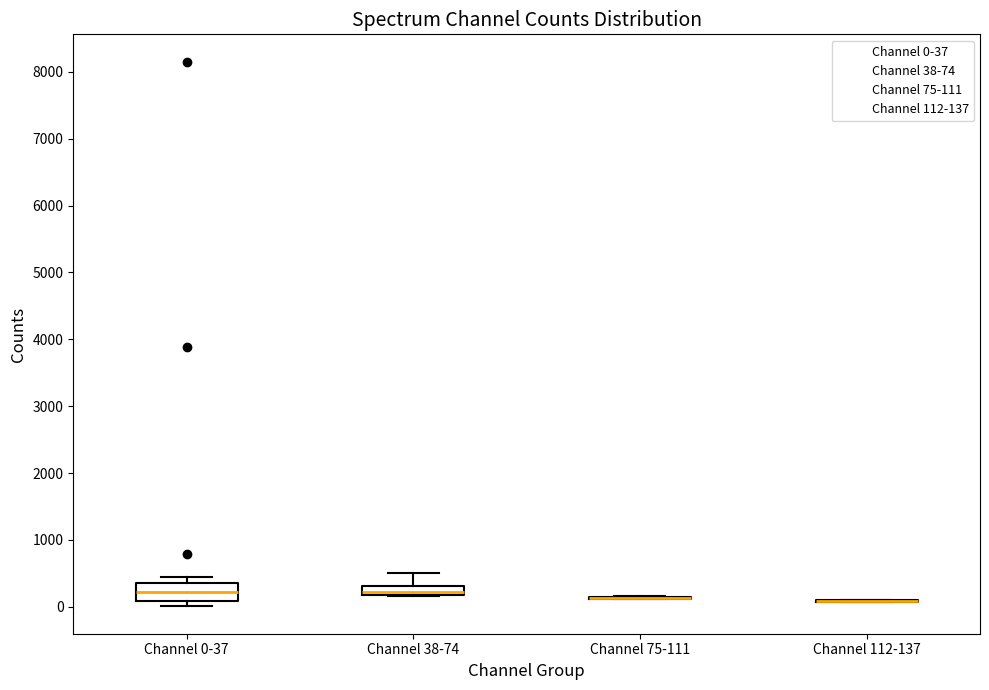

Which box is the tallest, from its lower edge to its upper edge?

Channel 0-37